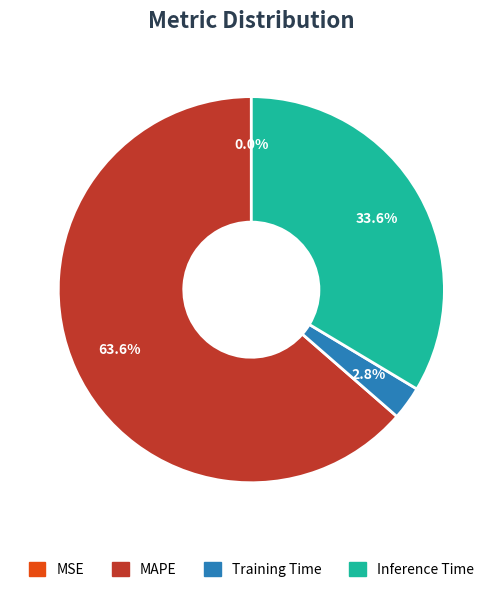

Do MAPE and Training Time together represent more than half of the pie?

Yes